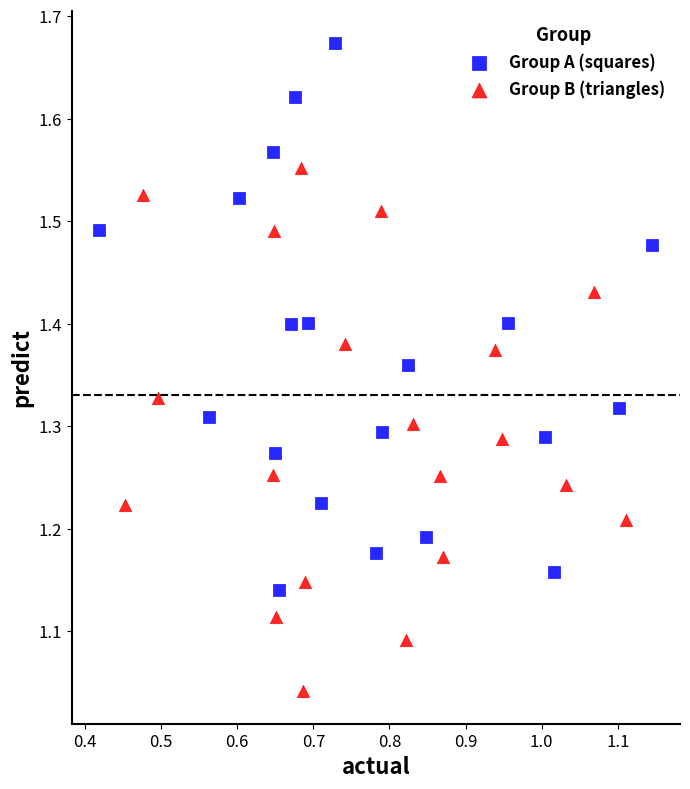

Which series contains the lowest Y value?

Group B (triangles)